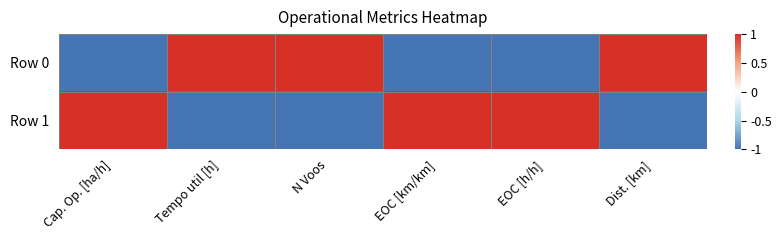

Which series has the widest spread of values?

Row 0